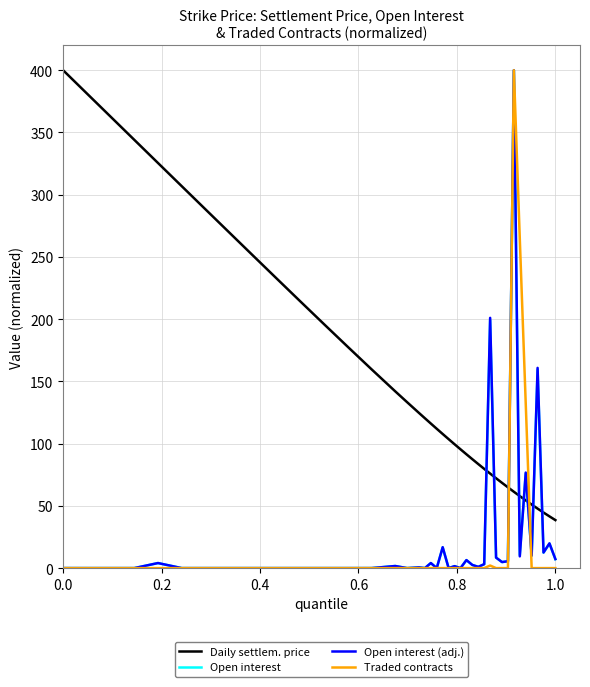

How many times do Daily settlem. price and Open interest (adj.) cross each other?

8